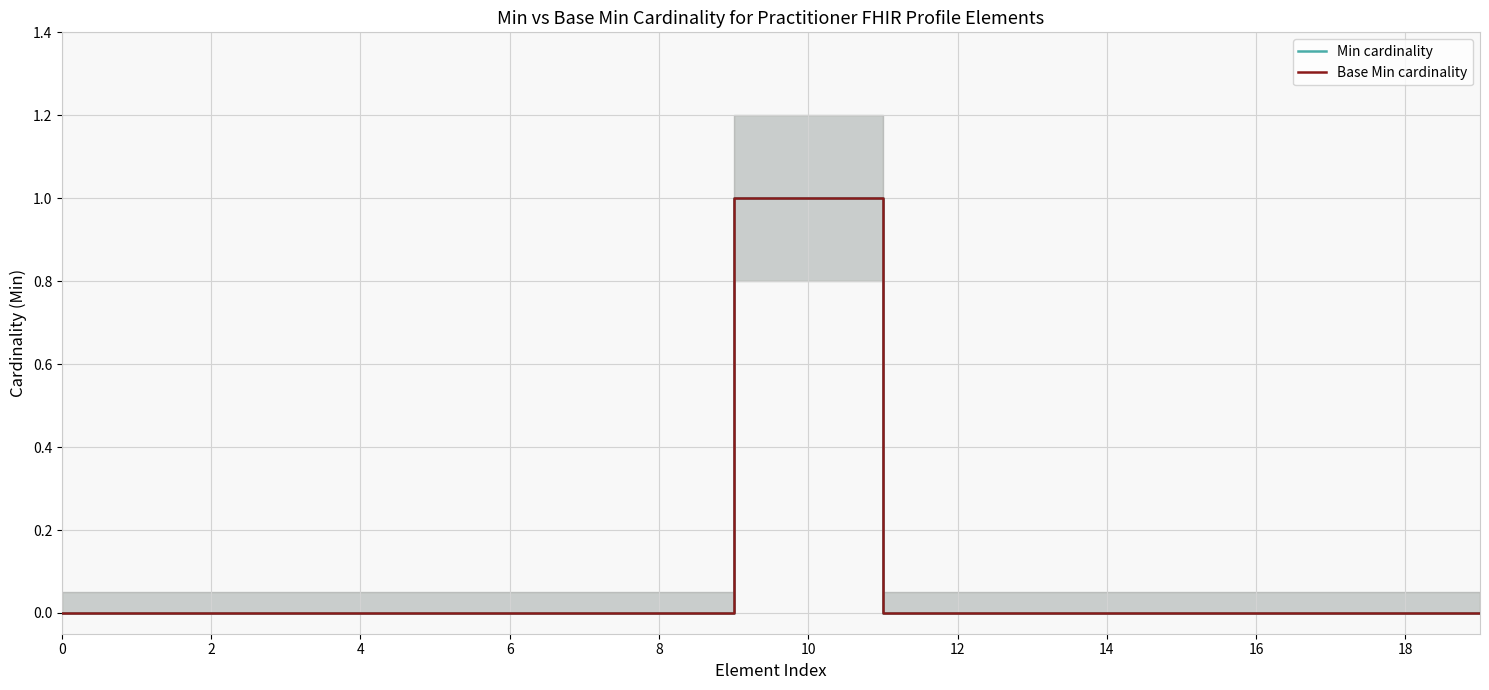

What is the maximum value shown in the chart?

1